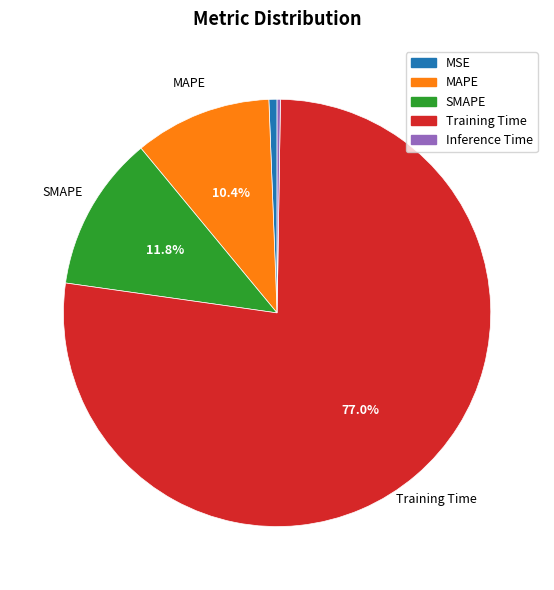

Do SMAPE and MAPE together represent more than half of the pie?

No